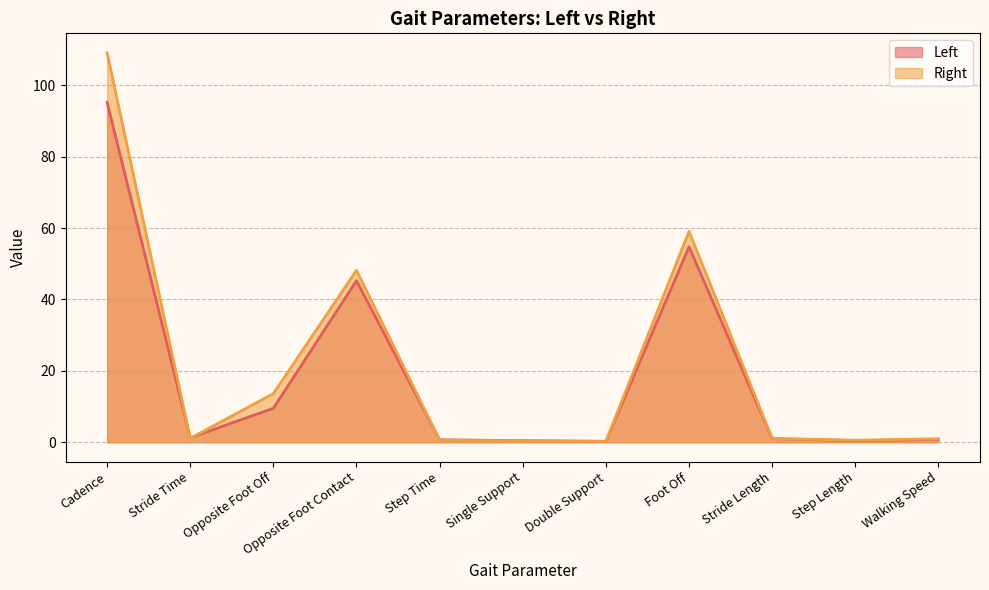

Where is the first local maximum for Right?

Opposite Foot Contact